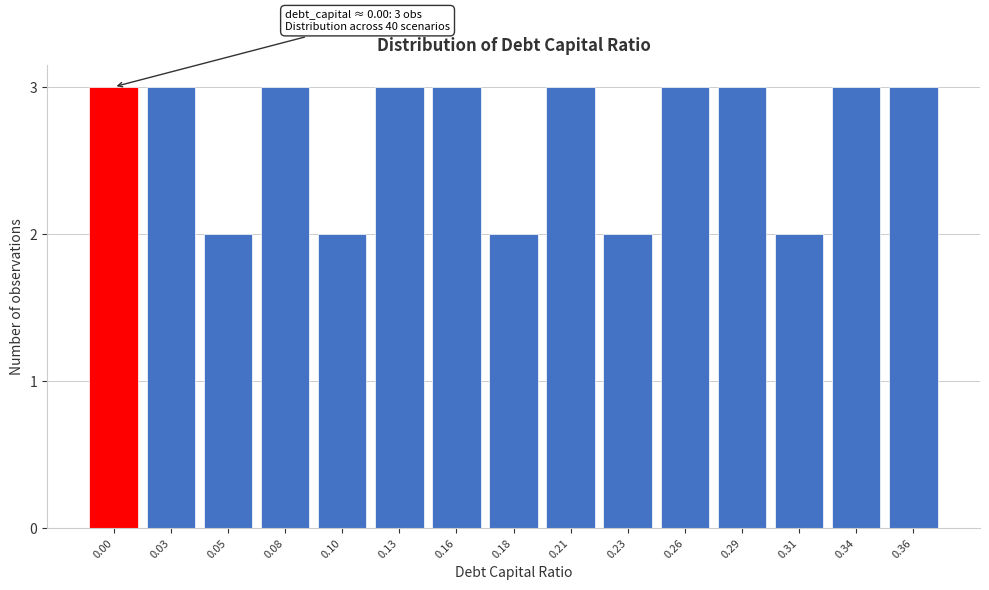

Reading left to right, extract all data points from this chart.

0.00=3	0.03=3	0.05=2	0.08=3	0.10=2	0.13=3	0.16=3	0.18=2	0.21=3	0.23=2	0.26=3	0.29=3	0.31=2	0.34=3	0.36=3